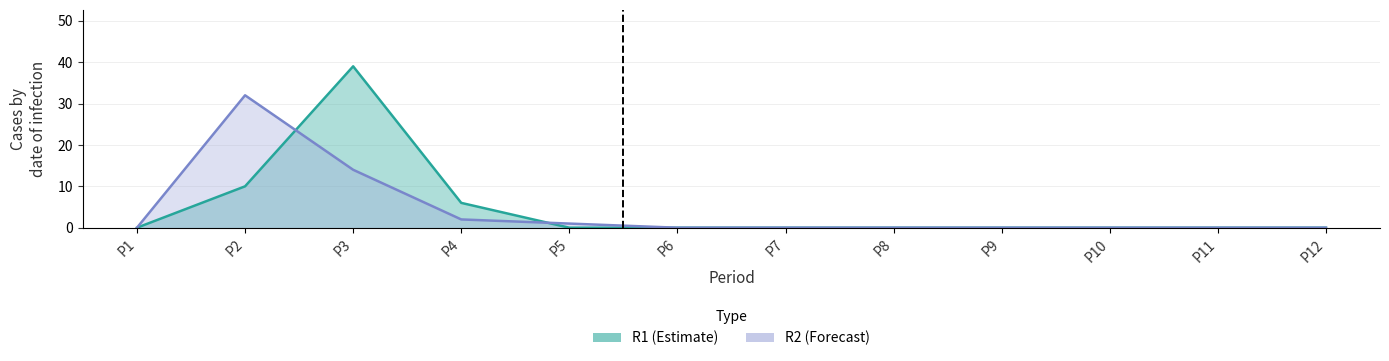

Which series ends up on top after the final intersection of R2 and R1?

R2